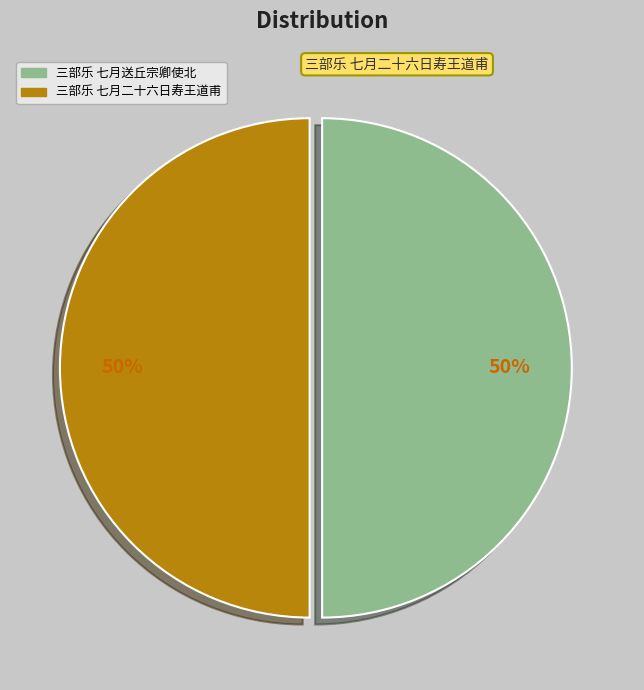

Combined, do 三部乐 七月送丘宗卿使北 and 三部乐 七月二十六日寿王道甫 account for over 50%?

Yes